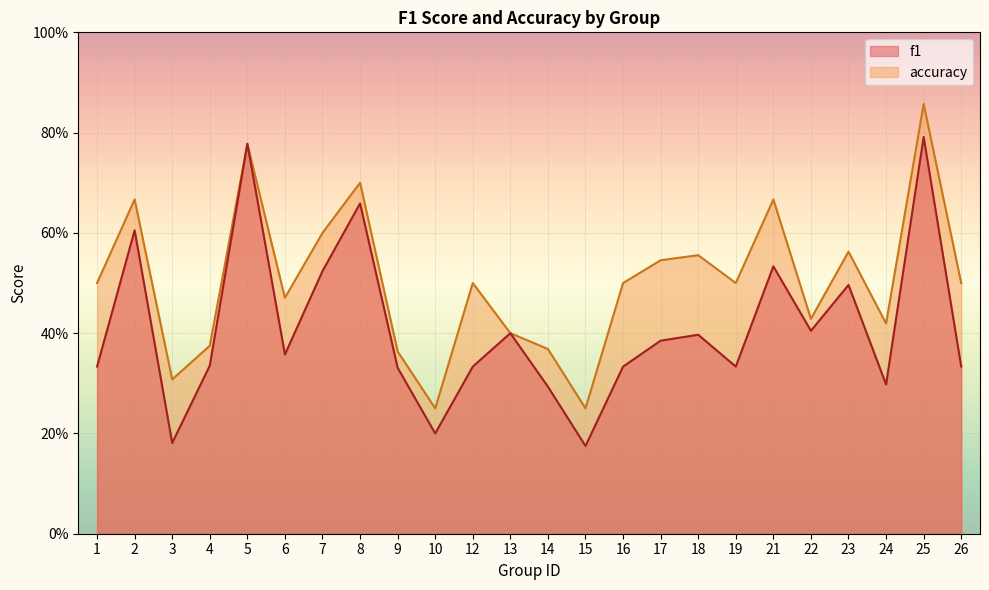

Rank the series at 13 from lowest to highest value.

f1, accuracy